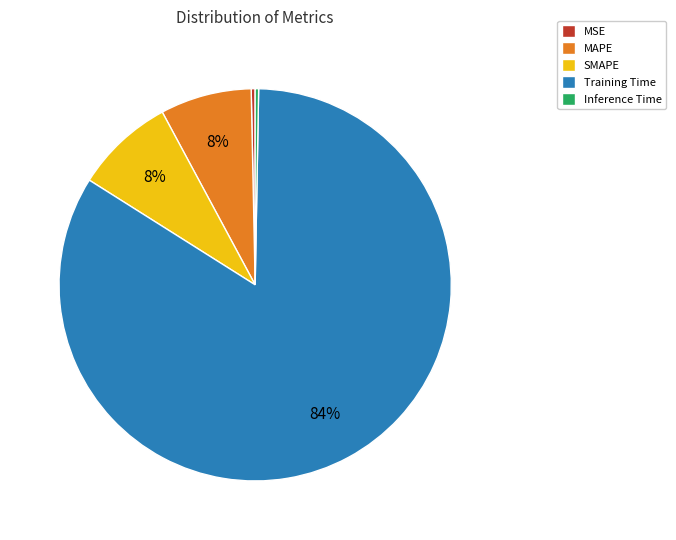

True or false: MSE accounts for 15% of the total.

False